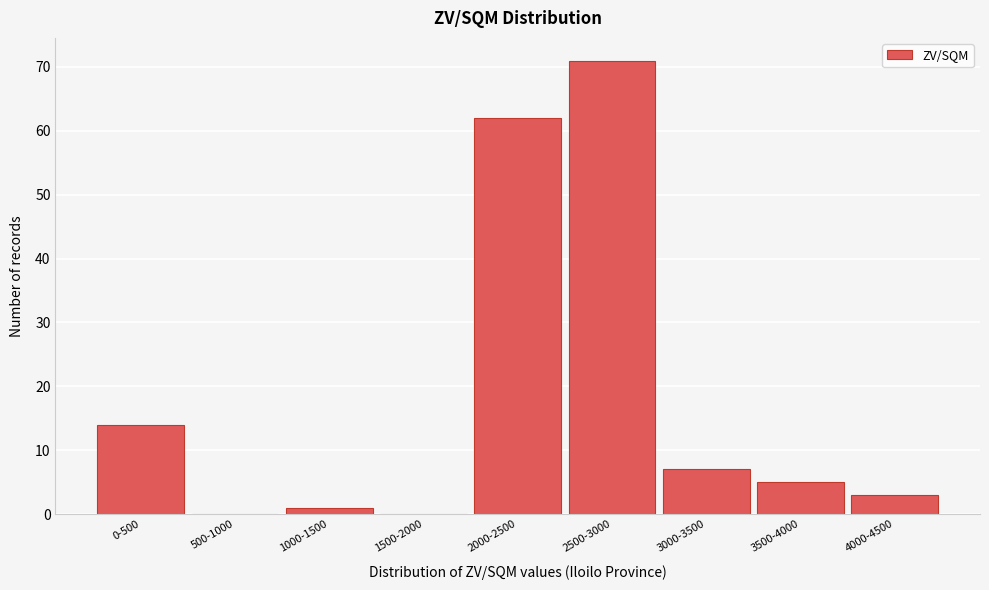

Reading left to right, what are all the values shown in this chart?

0-500=14	500-1000=0	1000-1500=1	1500-2000=0	2000-2500=62	2500-3000=71	3000-3500=7	3500-4000=5	4000-4500=3